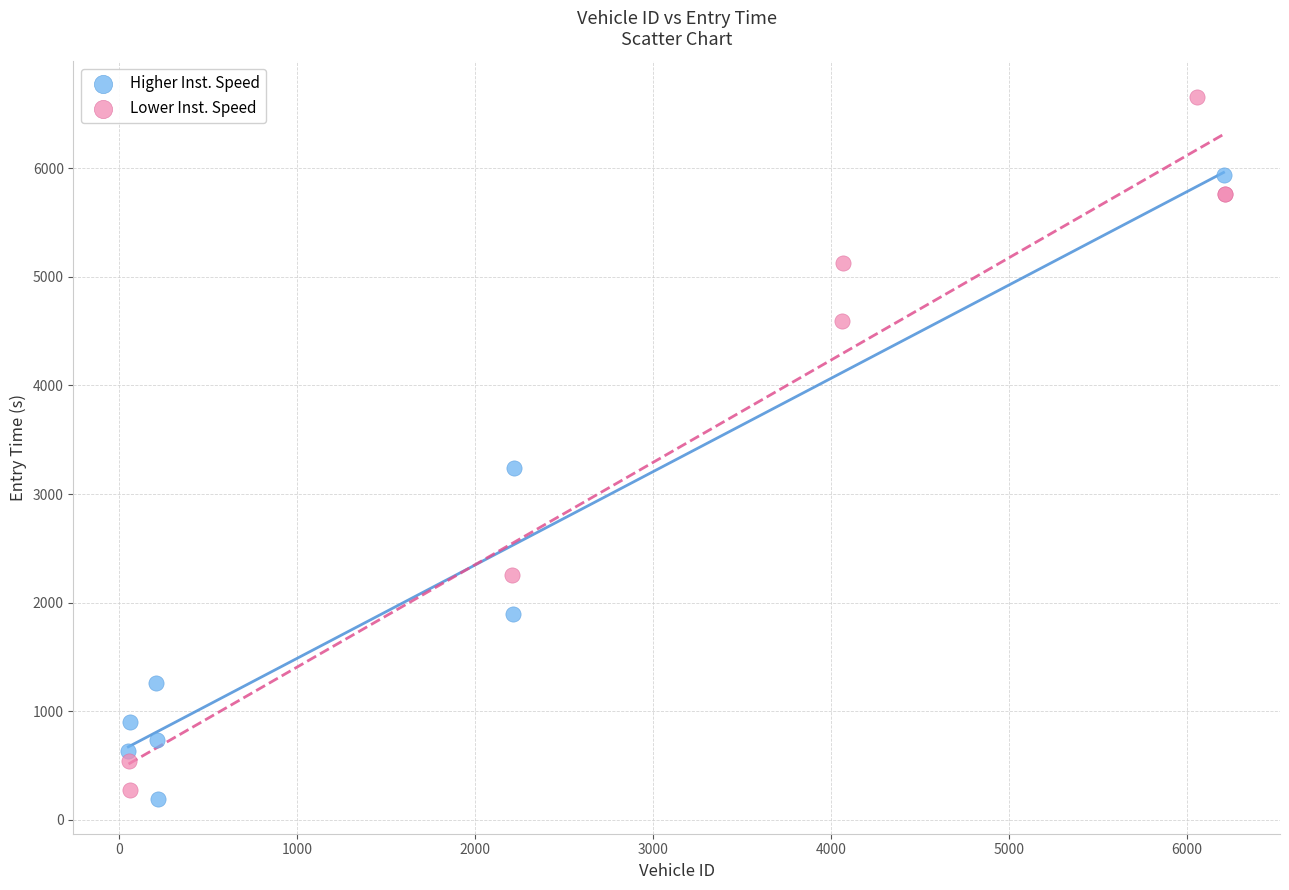

Which series contains the highest Y value?

Lower Inst. Speed